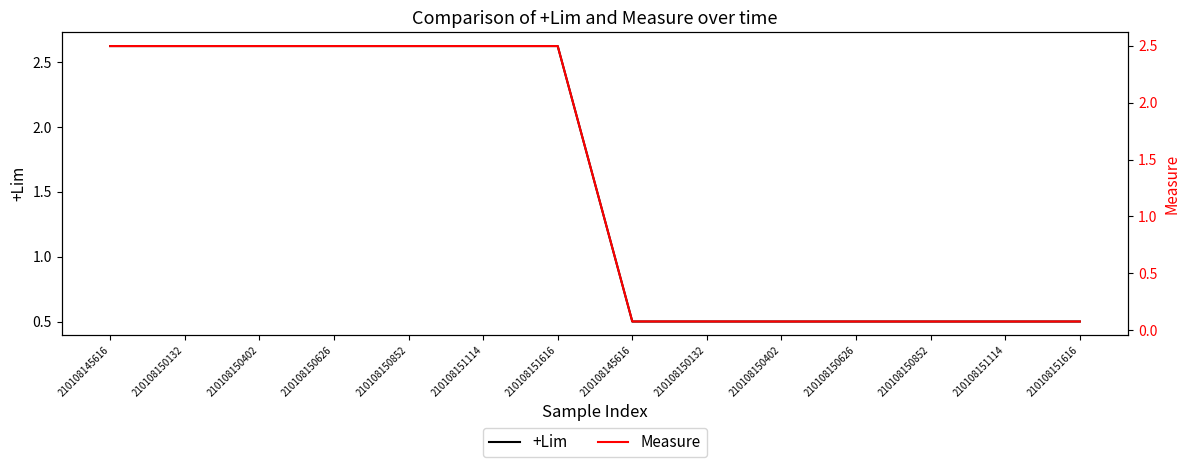

True or false: +Lim and Measure cross at least once.

False